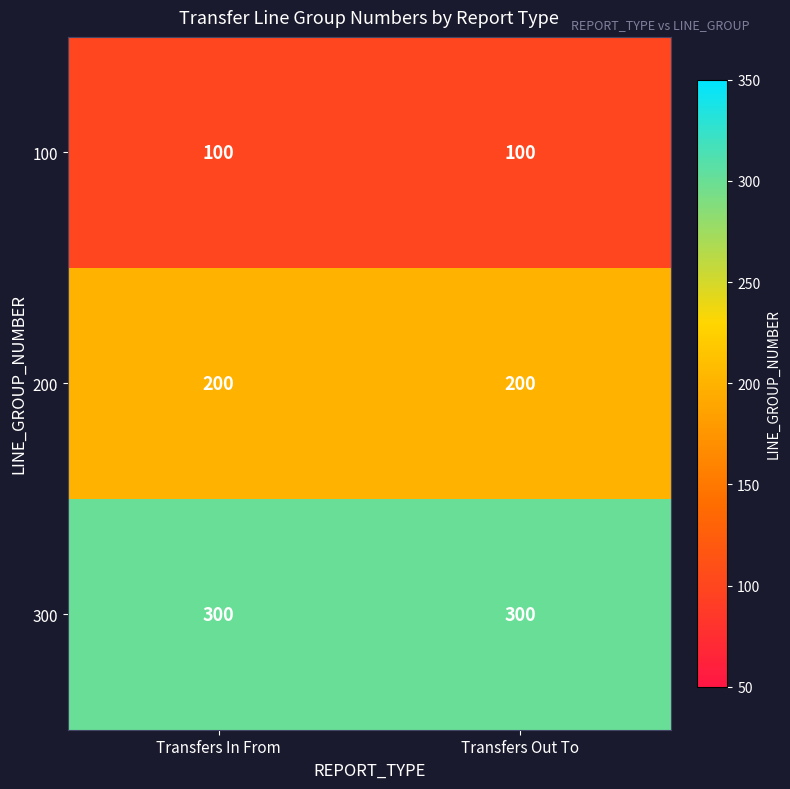

What is the smallest value displayed?

100